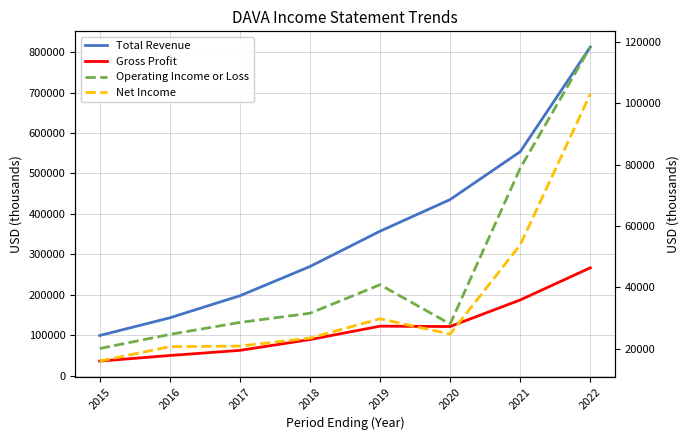

What is the lowest value of the Gross Profit series?

36300